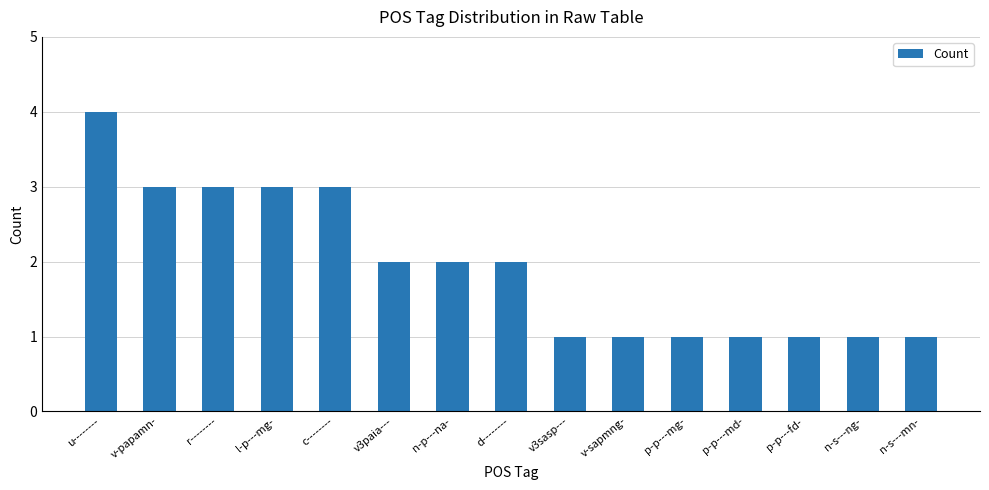

What is the difference between the values at n-s---mn- and u--------?

3